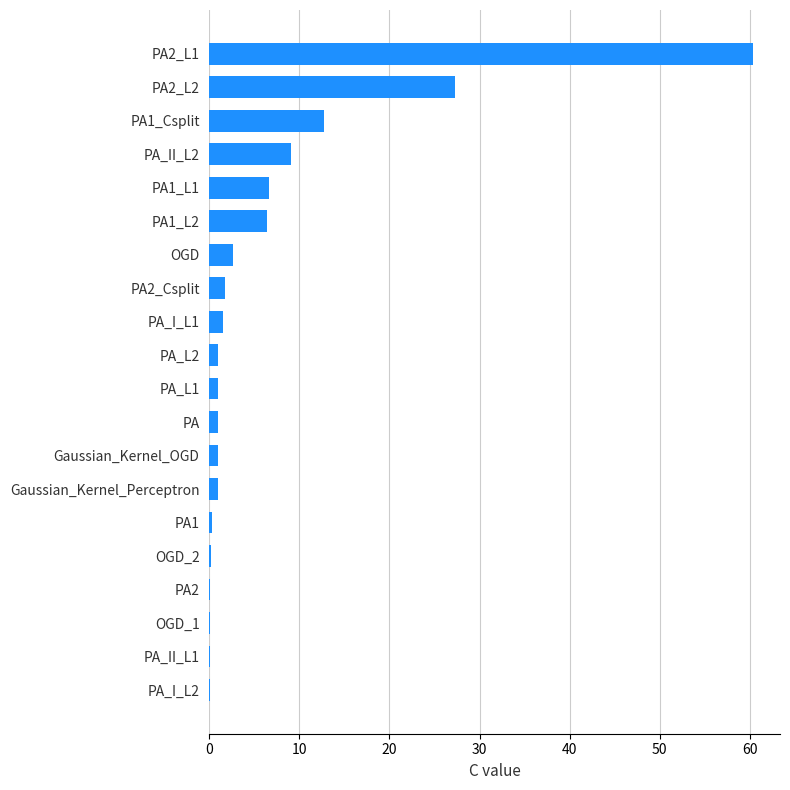

What is the sum of all values?

134.3